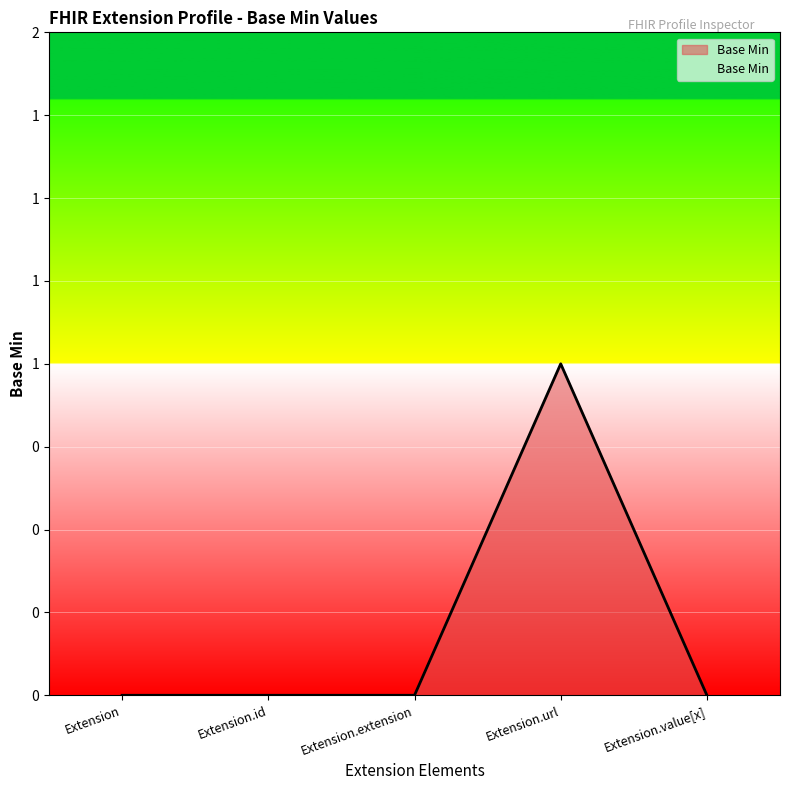

What is the label of the 1st point from the right?

Extension.value[x]